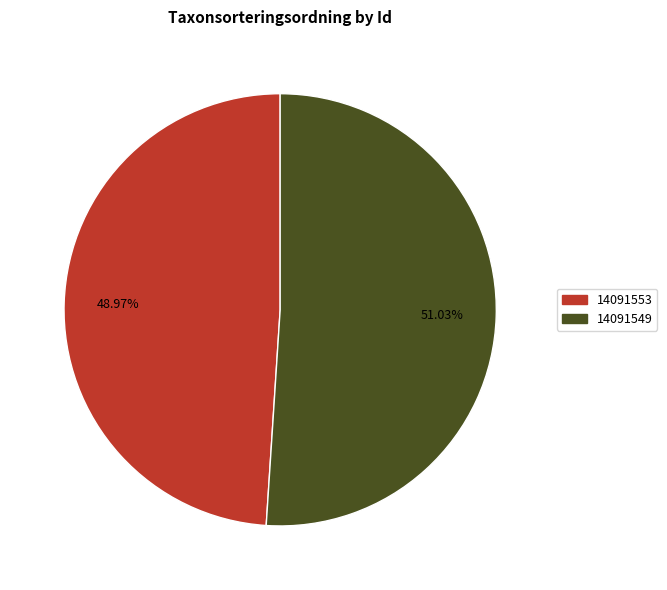

Approximately how many times larger is the value at 14091553 compared to 14091549?

1.0